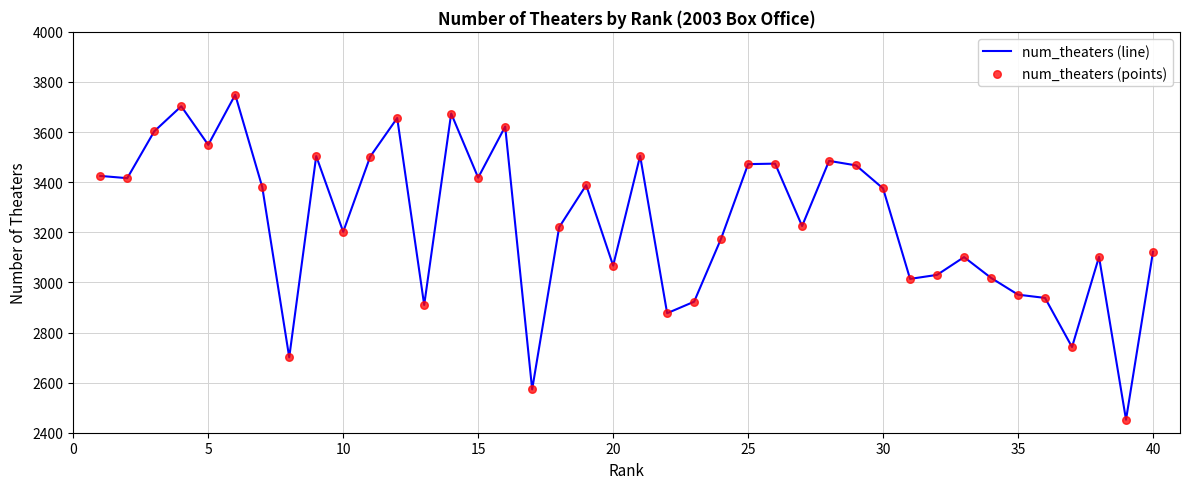

What is the maximum value shown in the chart?

3749